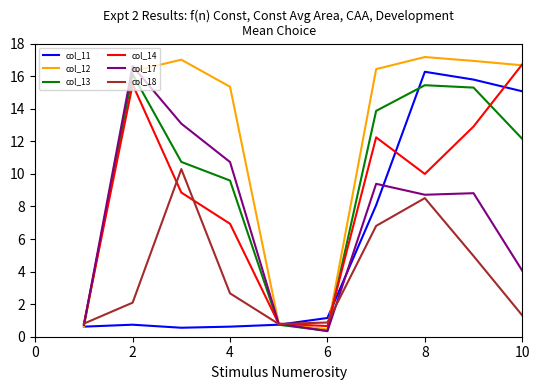

Which series has the widest spread of values?

col_12